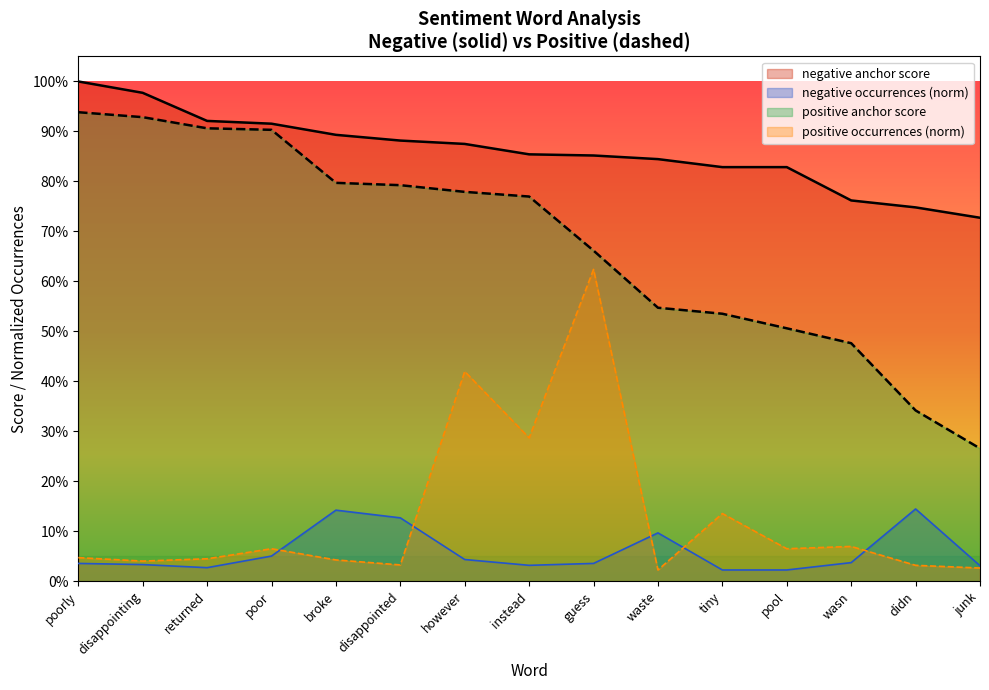

What is the highest value of the positive anchor score series?

0.9